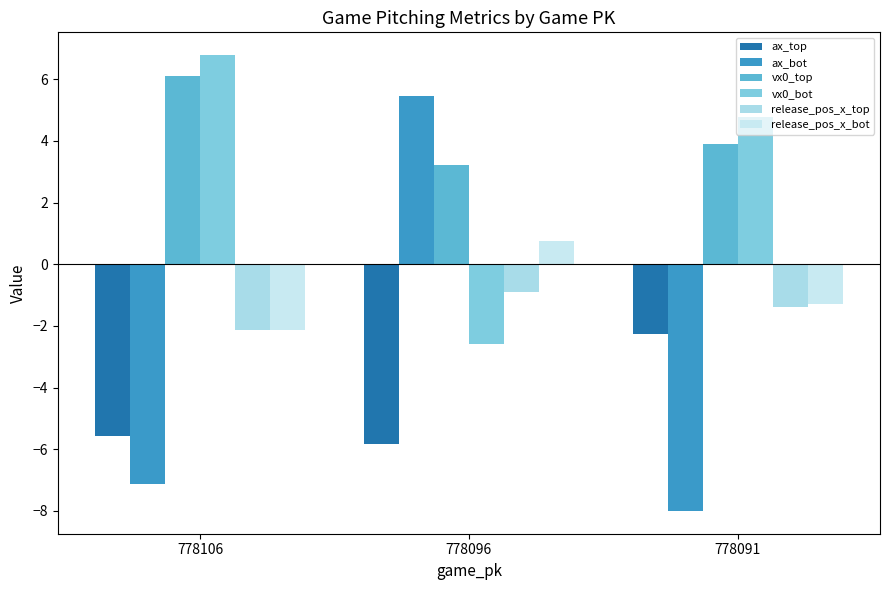

What is the difference between the second highest and minimum values in the release_pos_x_top series?

0.7